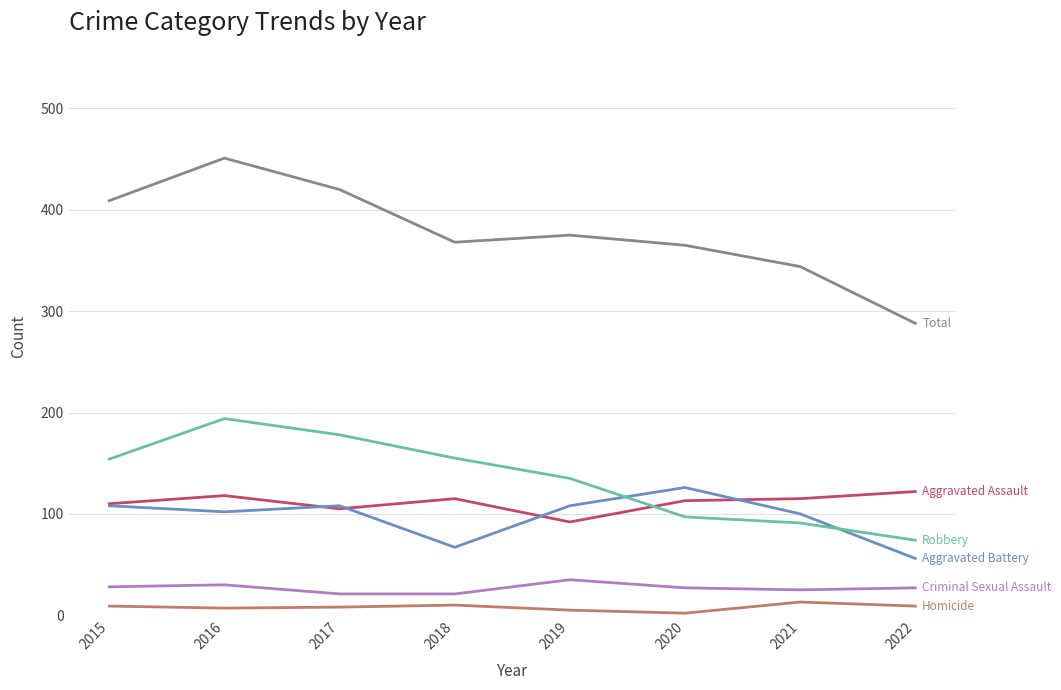

What is the maximum value shown in the chart?

451